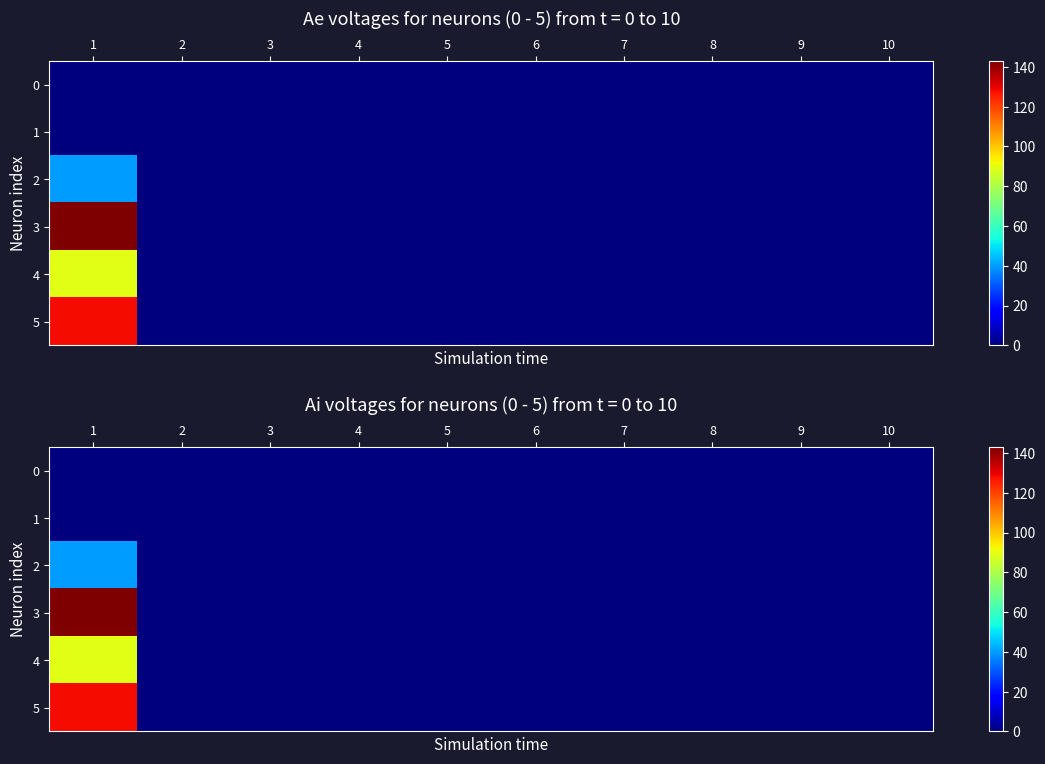

The value of 3 at 5 is 0. True or false?

True